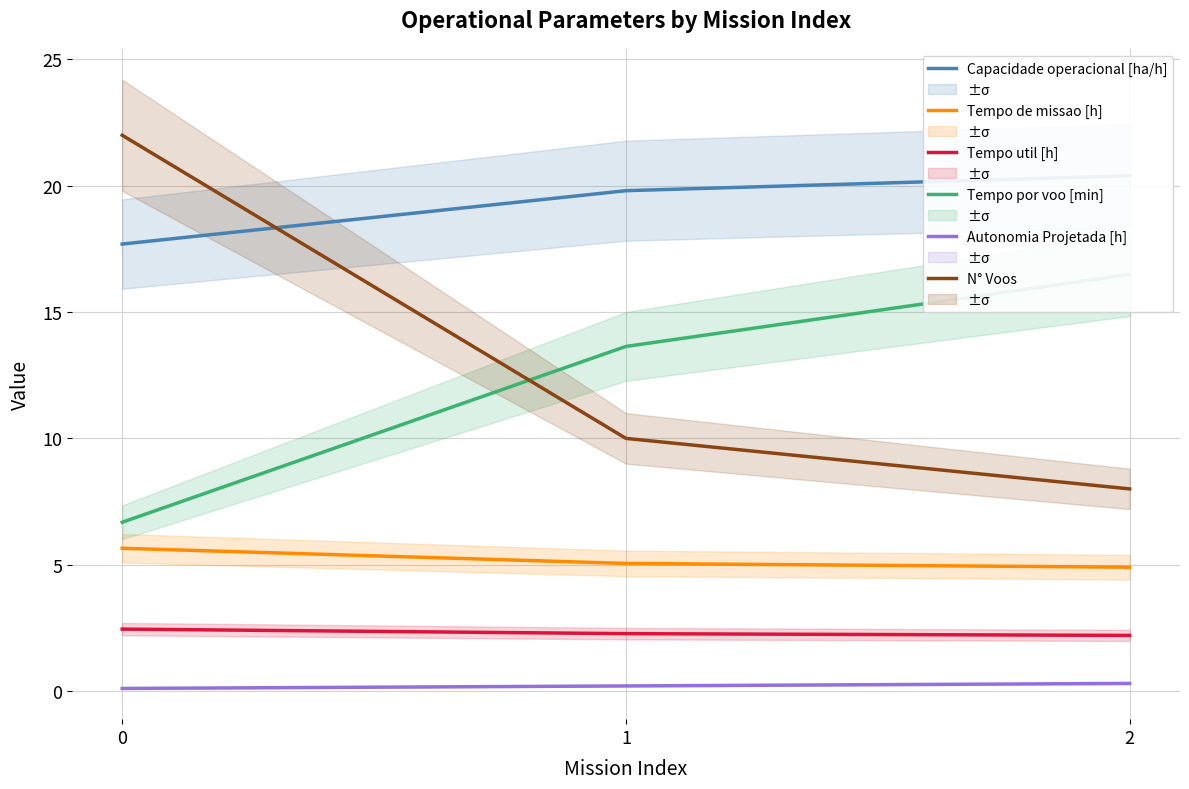

What is the maximum value shown in the chart?

22.0